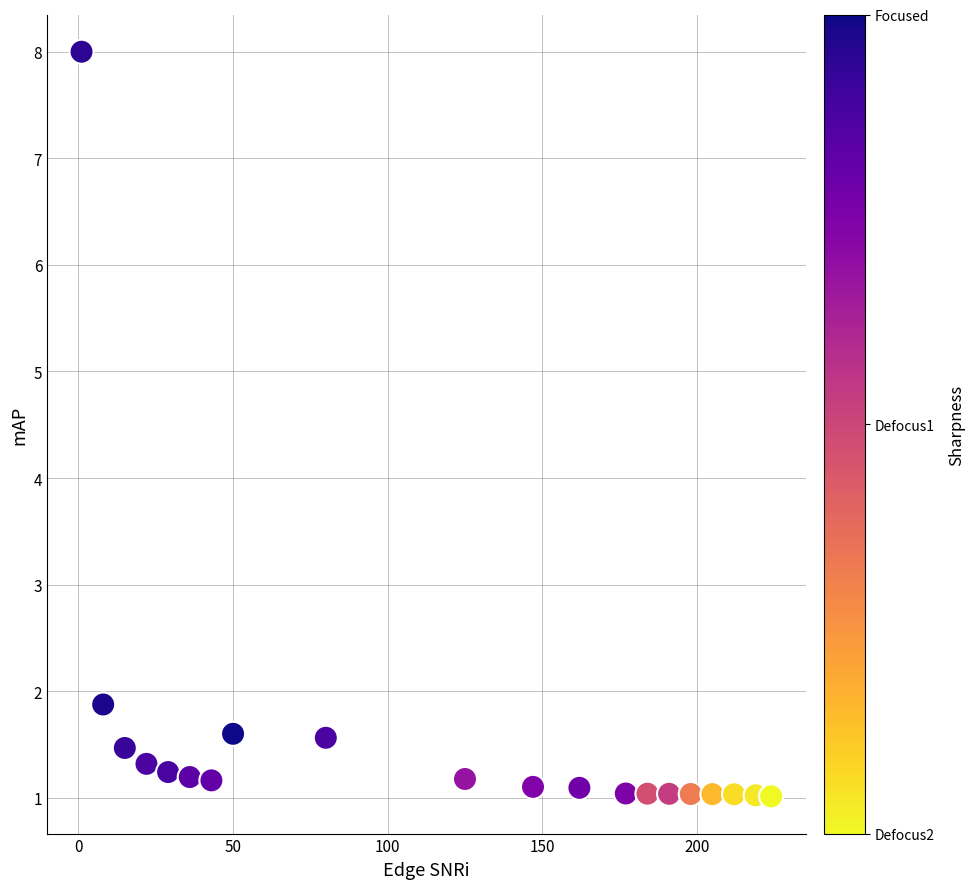

What is the range of X values (max minus min)?

223.0